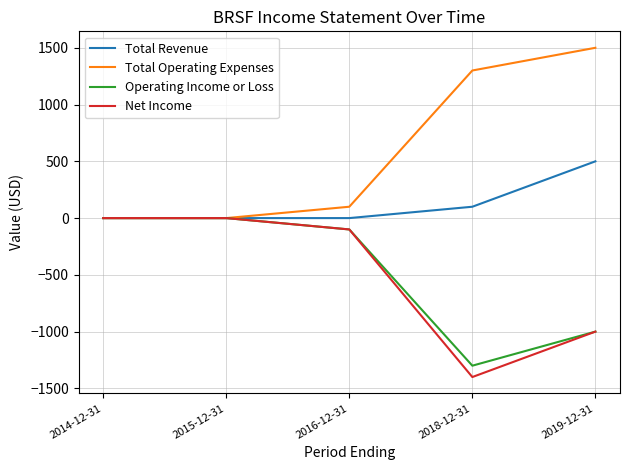

What position from the left is 2019-12-31?

5